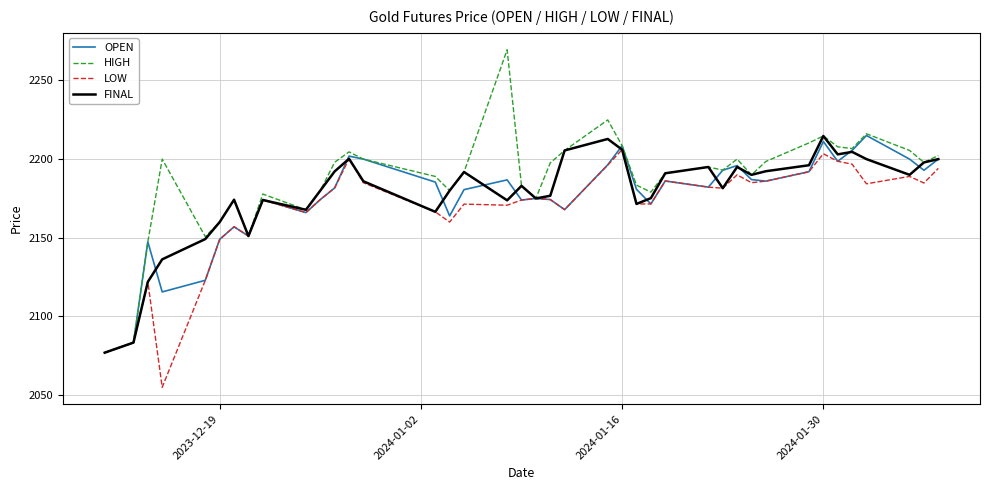

How many lines are shown in the chart?

4